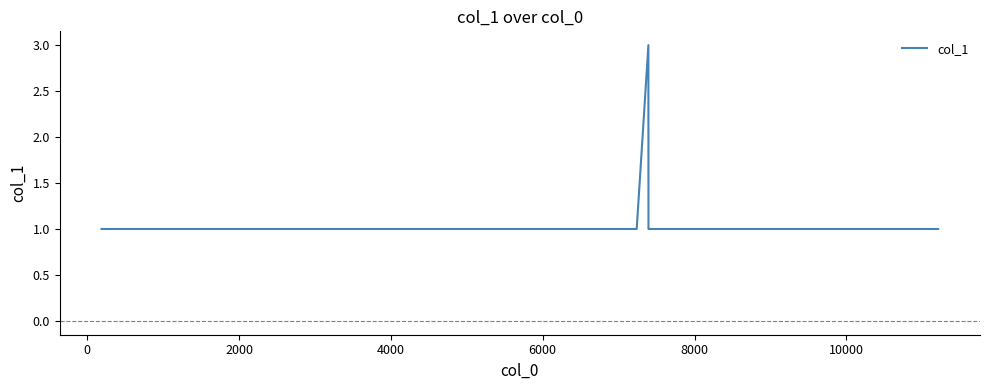

What is the greatest value displayed?

3